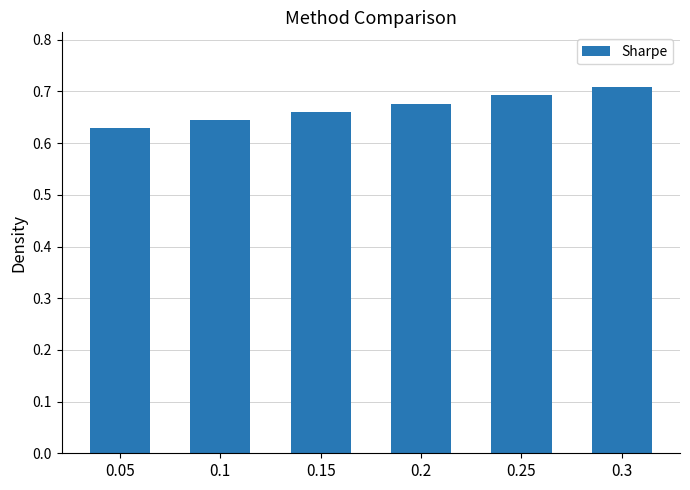

At which category does the chart reach its minimum across all series?

0.05